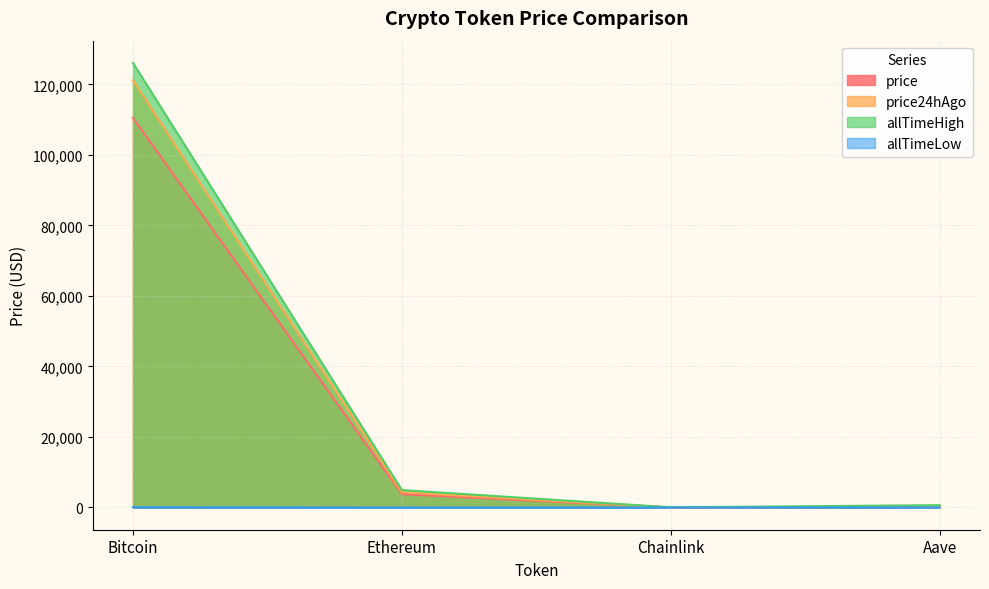

Between Bitcoin and Ethereum, which series saw the biggest shift?

allTimeHigh